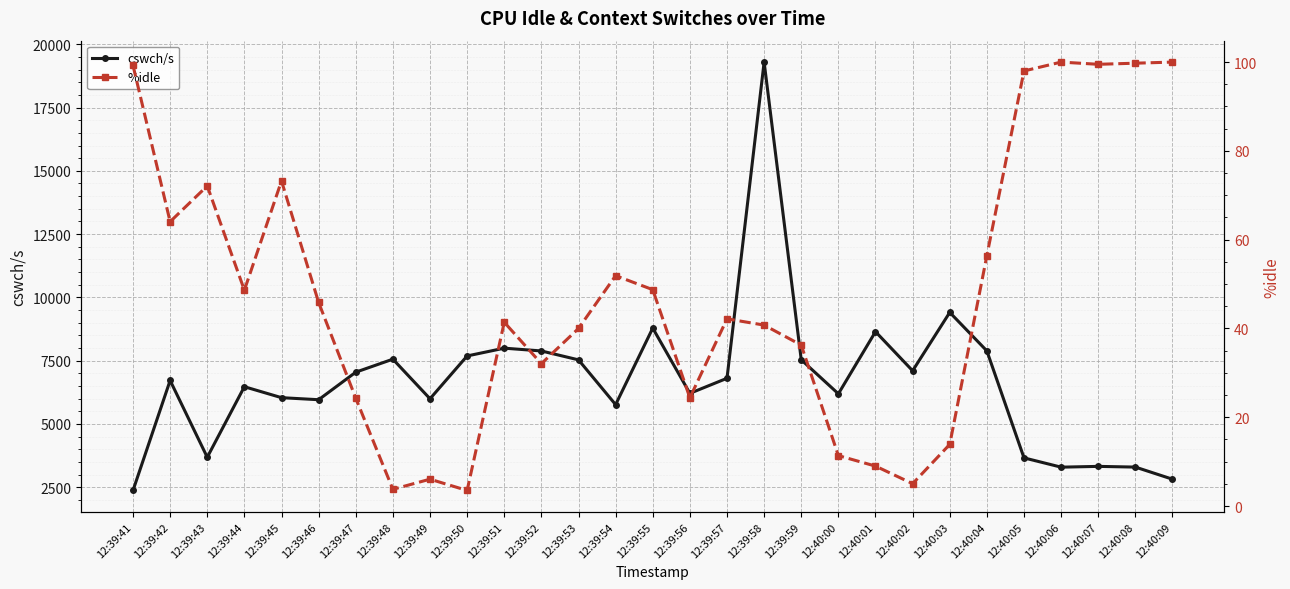

The value of %idle at 12:39:51 is 12.4. True or false?

False